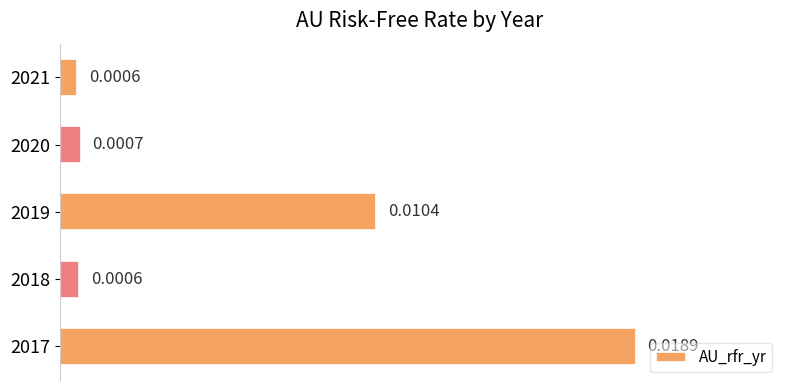

Between 2017 and 2019, which is larger?

2017